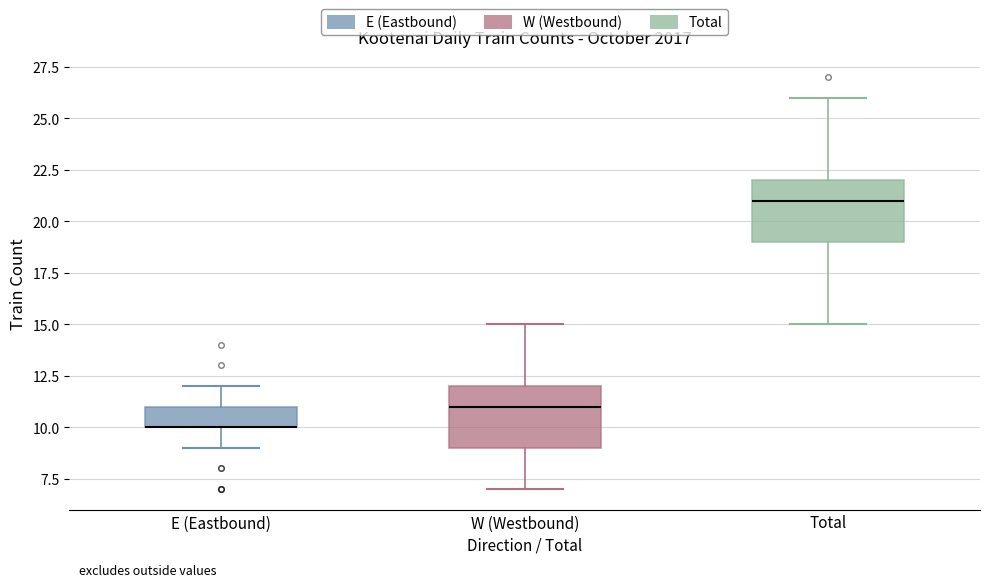

Where does the median line of the box for Total sit on the y-axis? The values are not printed on the chart, so give them approximately, as read against the axis.

21